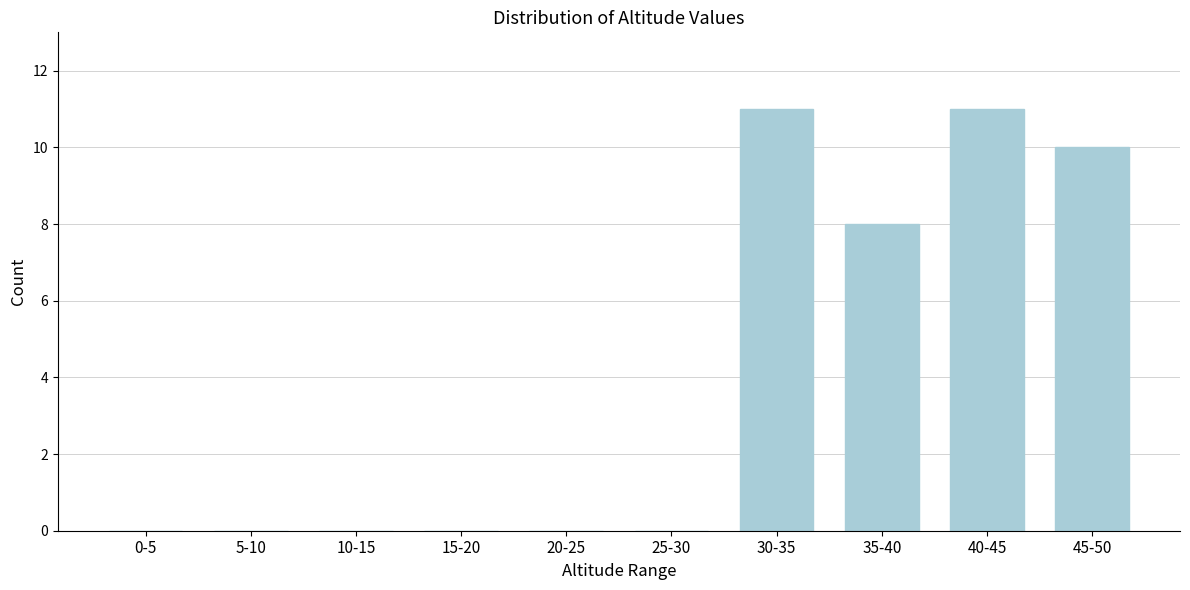

Reading left to right, transcribe all the data shown in this chart.

0-5=0	5-10=0	10-15=0	15-20=0	20-25=0	25-30=0	30-35=11	35-40=8	40-45=11	45-50=10